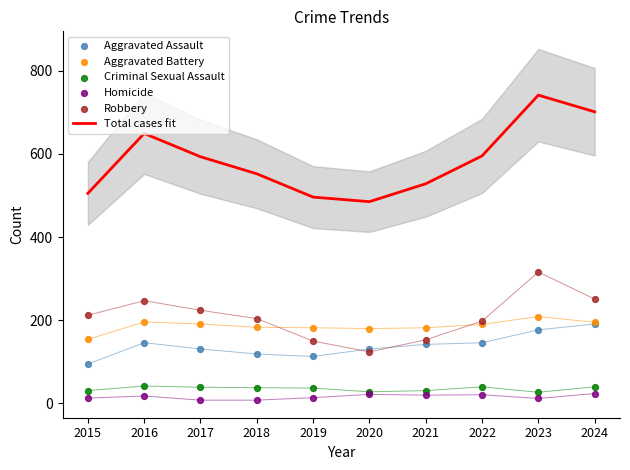

Which series reaches the minimum Y coordinate?

Homicide